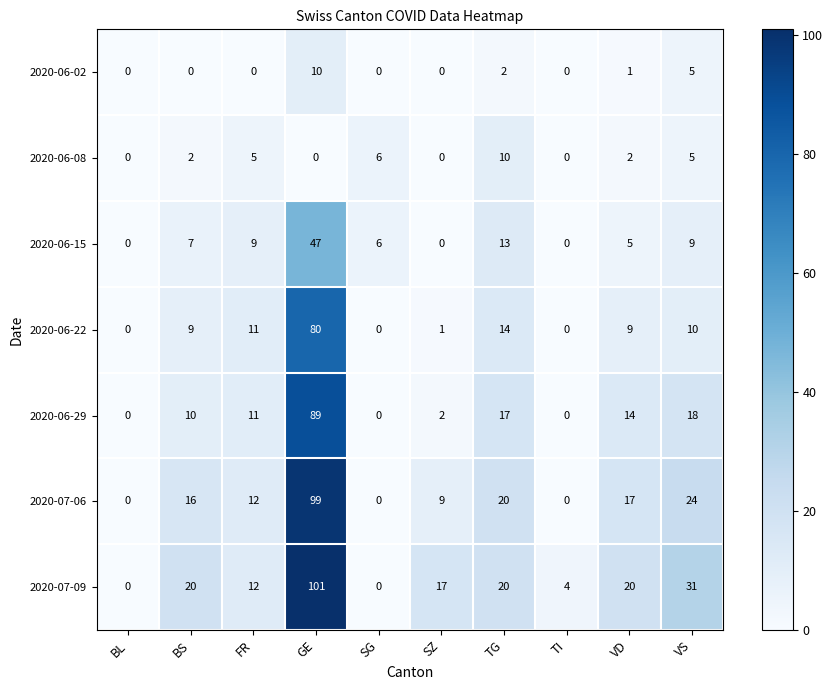

The value of 2020-06-22 at FR is 4. True or false?

False